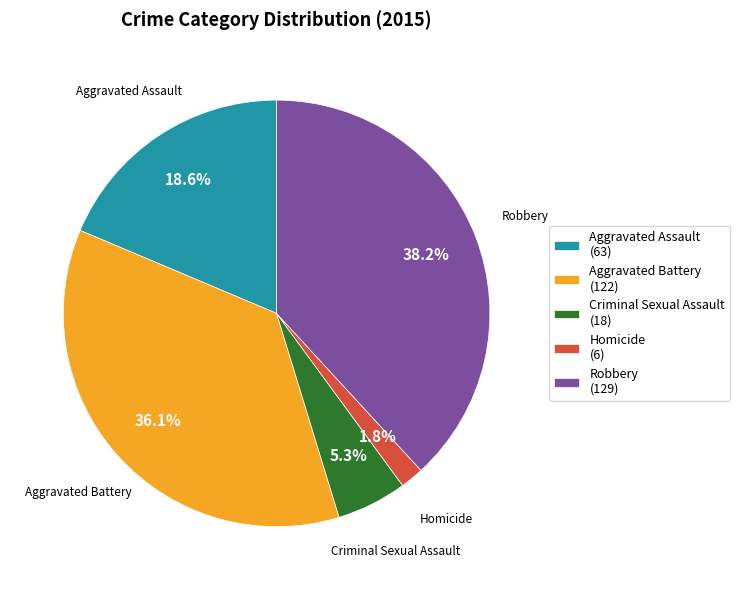

Does Aggravated Battery represent more than half of the total?

No